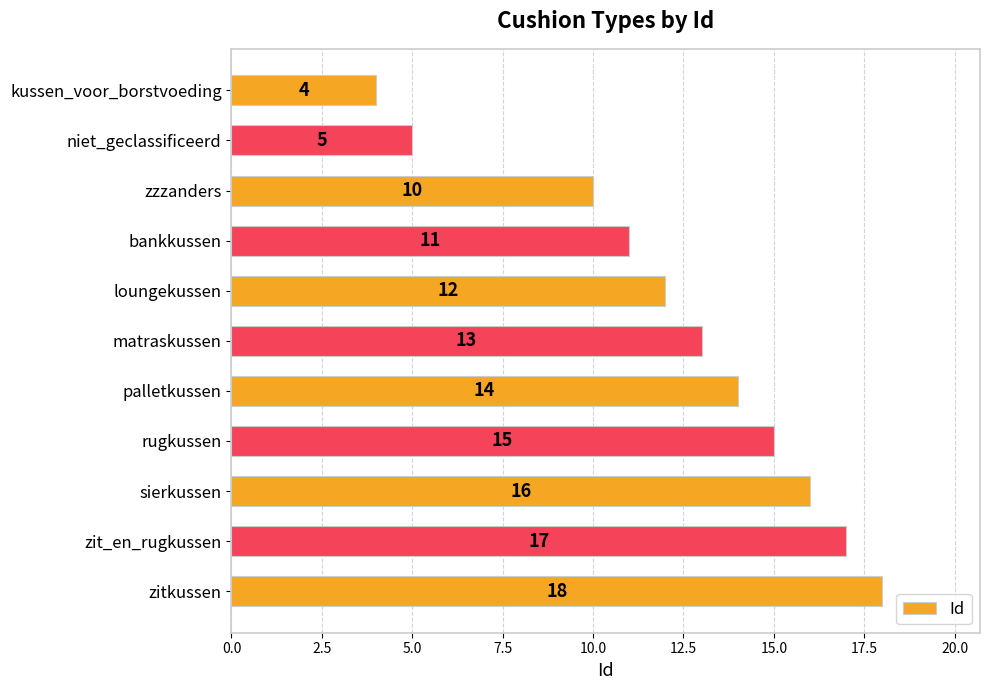

What is the difference between the maximum and second lowest values?

13